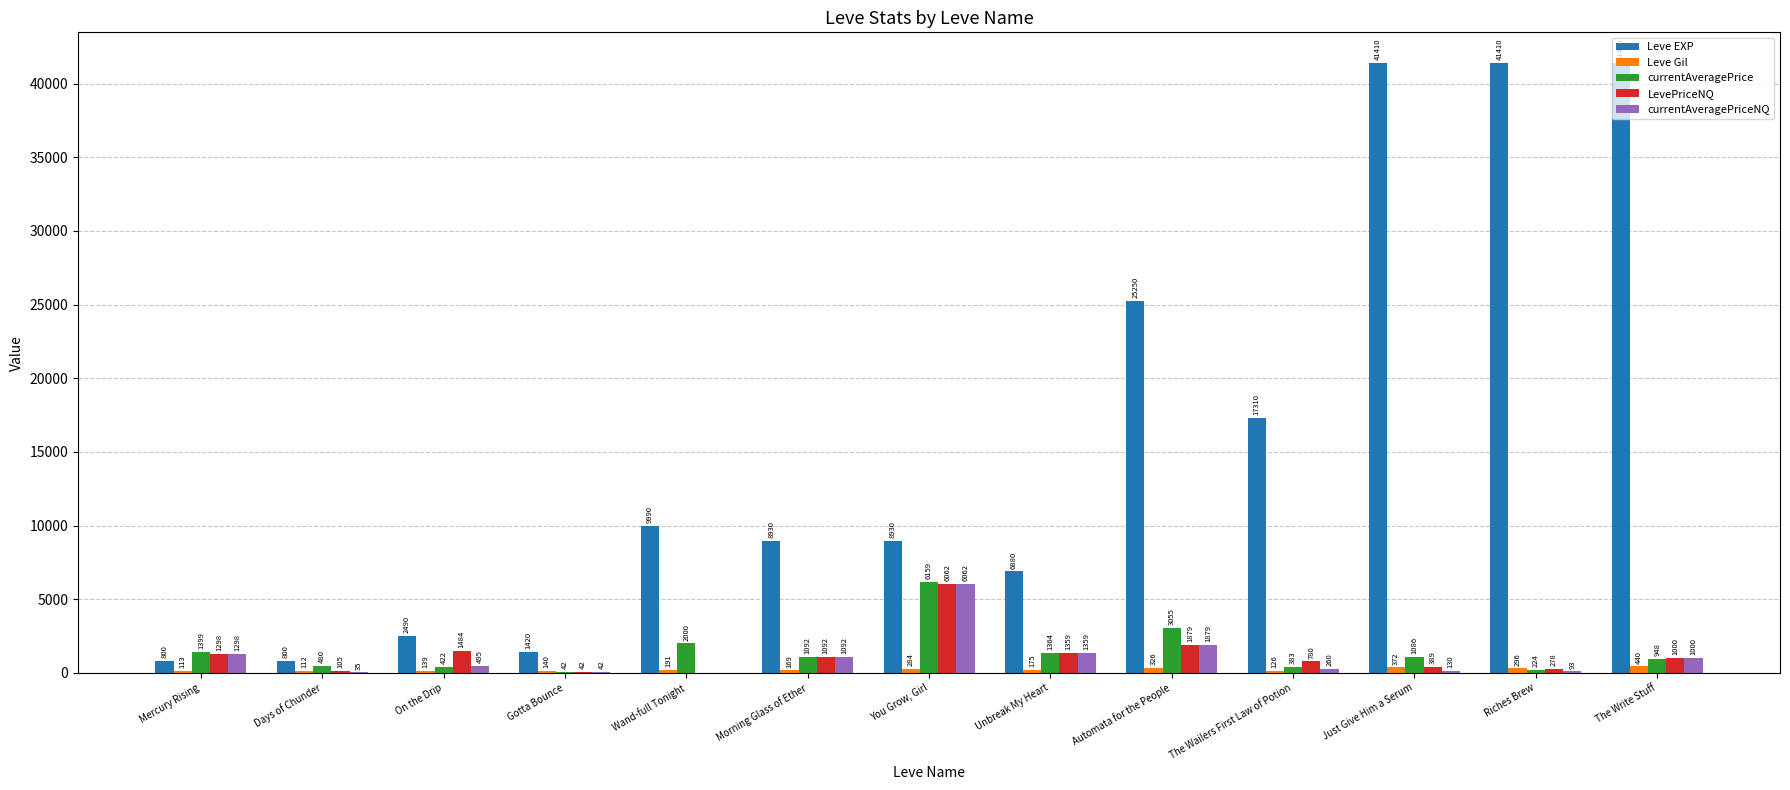

Read the Leve EXP value at The Wailers First Law of Potion.

17310.0